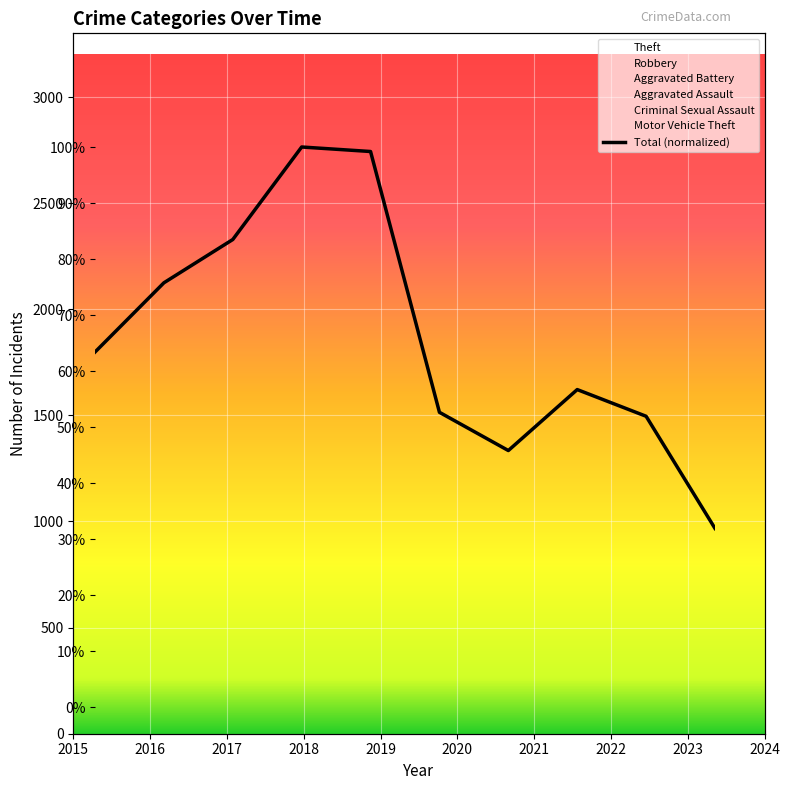

What is the value of the 7th point from the left?

45.8